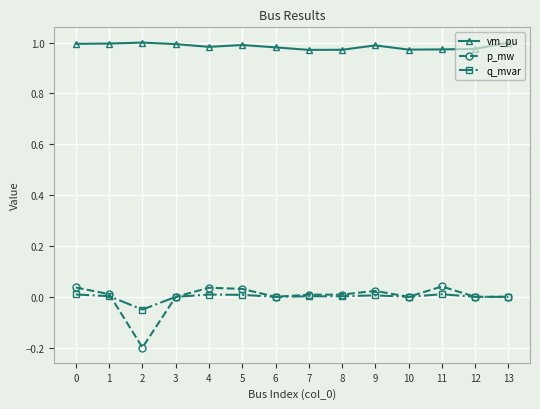

True or false: q_mvar and p_mw cross at least once.

True